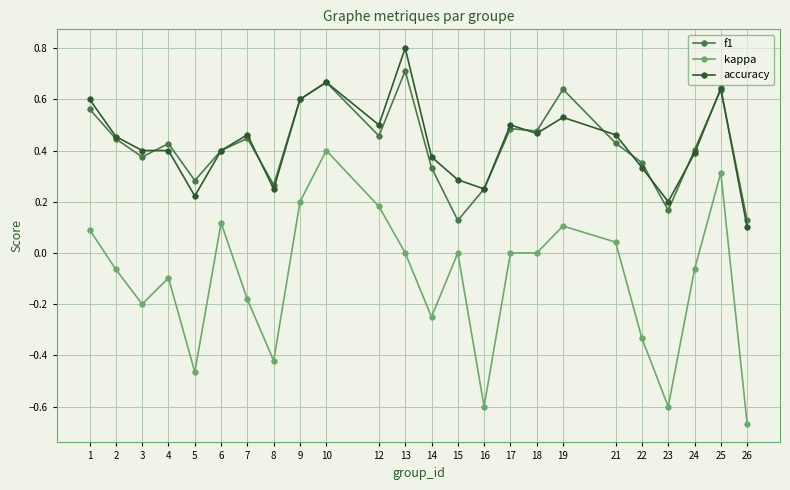

At which category does f1 reach its first local valley?

3